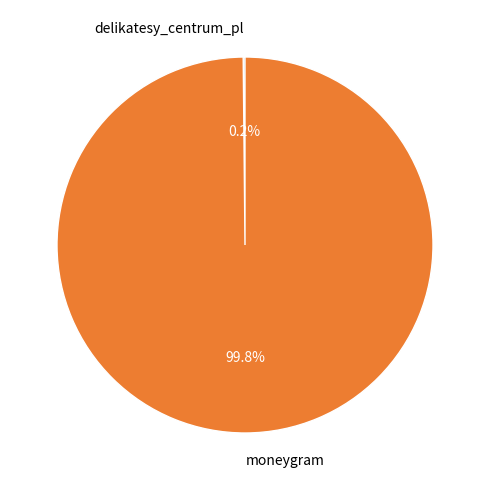

Which category has the biggest portion of the pie?

moneygram